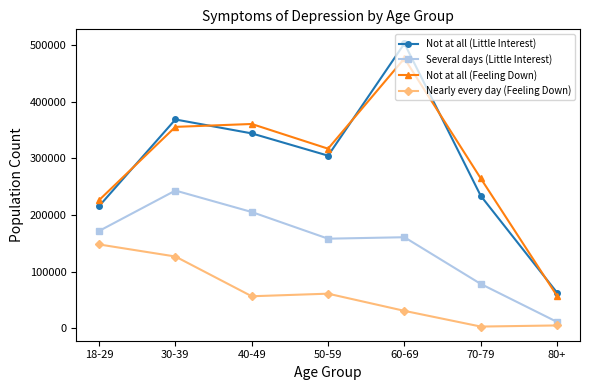

What are all the series names shown in the legend?

Not at all (Little Interest), Several days (Little Interest), Not at all (Feeling Down), Nearly every day (Feeling Down)